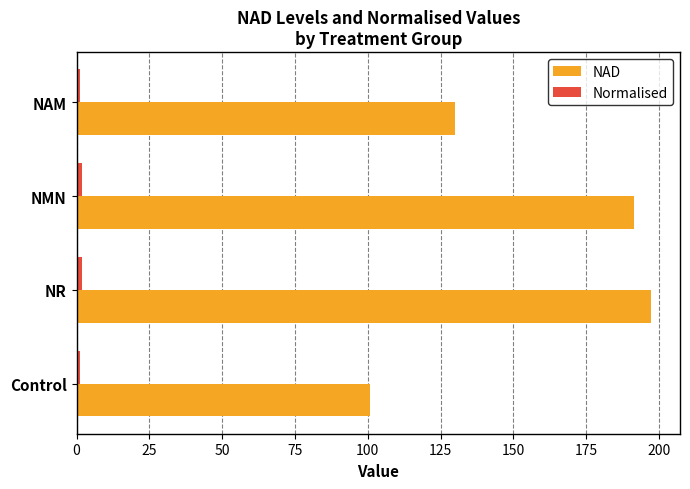

Which series changed the most between NMN and NAM?

NAD